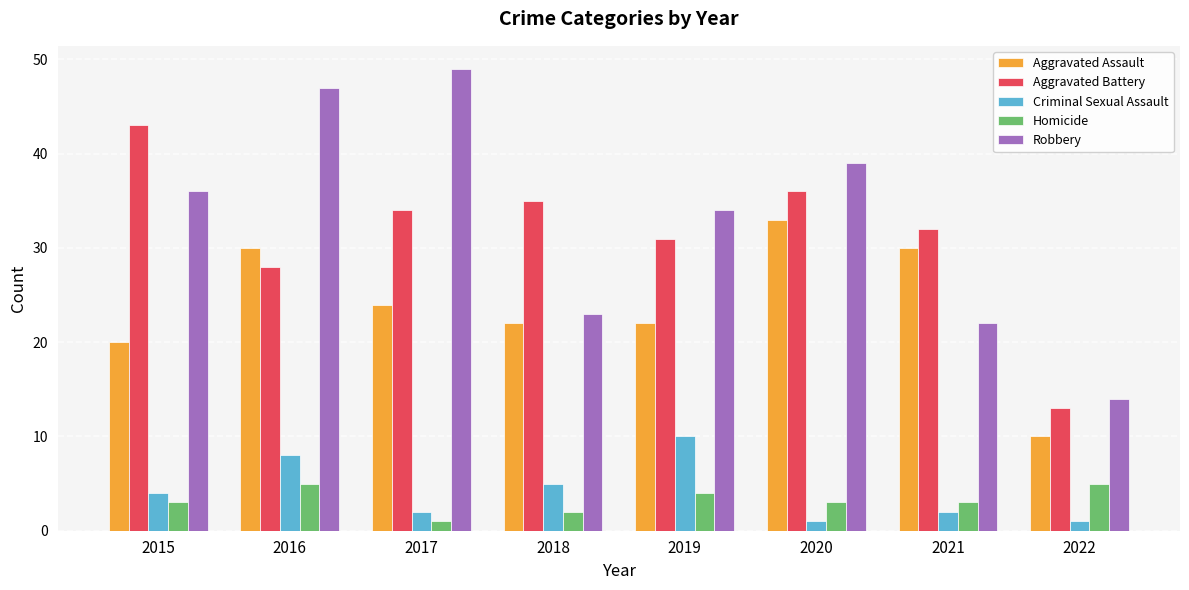

What is the spread (max minus min) of values at 2022?

13